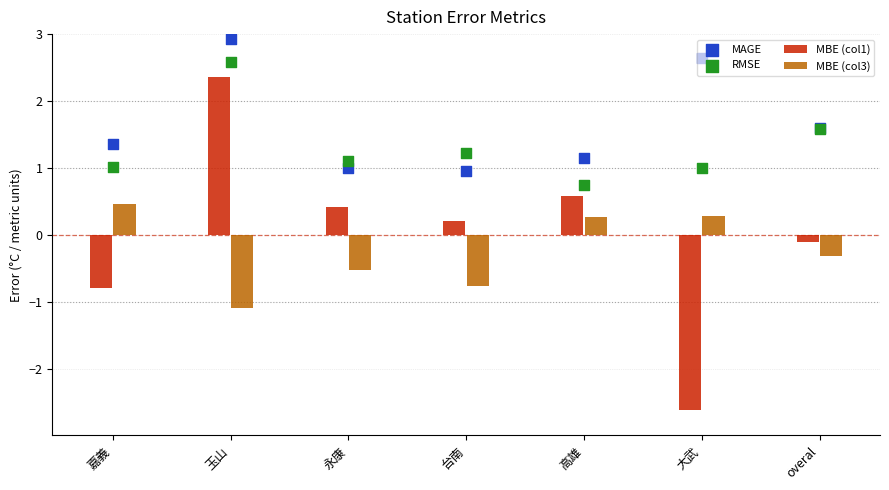

Which series has the largest total across all categories?

MAGE